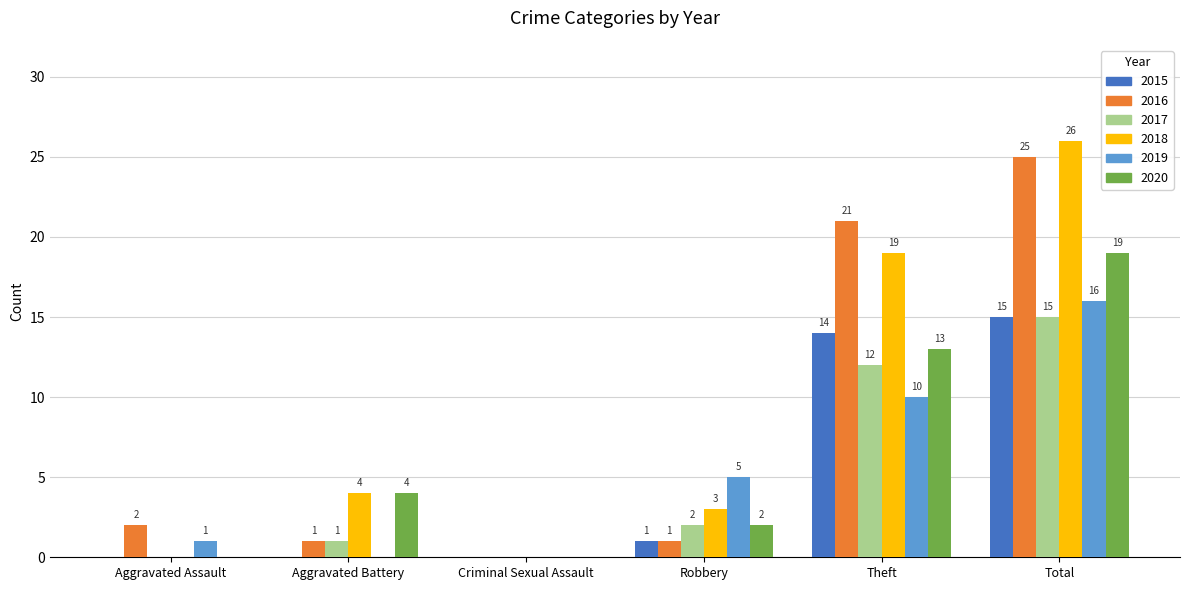

Reading left to right, what are all the values shown in this chart?

2015: Aggravated Assault=0	Aggravated Battery=0	Criminal Sexual Assault=0	Robbery=1	Theft=14	Total=15
2016: Aggravated Assault=2	Aggravated Battery=1	Criminal Sexual Assault=0	Robbery=1	Theft=21	Total=25
2017: Aggravated Assault=0	Aggravated Battery=1	Criminal Sexual Assault=0	Robbery=2	Theft=12	Total=15
2018: Aggravated Assault=0	Aggravated Battery=4	Criminal Sexual Assault=0	Robbery=3	Theft=19	Total=26
2019: Aggravated Assault=1	Aggravated Battery=0	Criminal Sexual Assault=0	Robbery=5	Theft=10	Total=16
2020: Aggravated Assault=0	Aggravated Battery=4	Criminal Sexual Assault=0	Robbery=2	Theft=13	Total=19